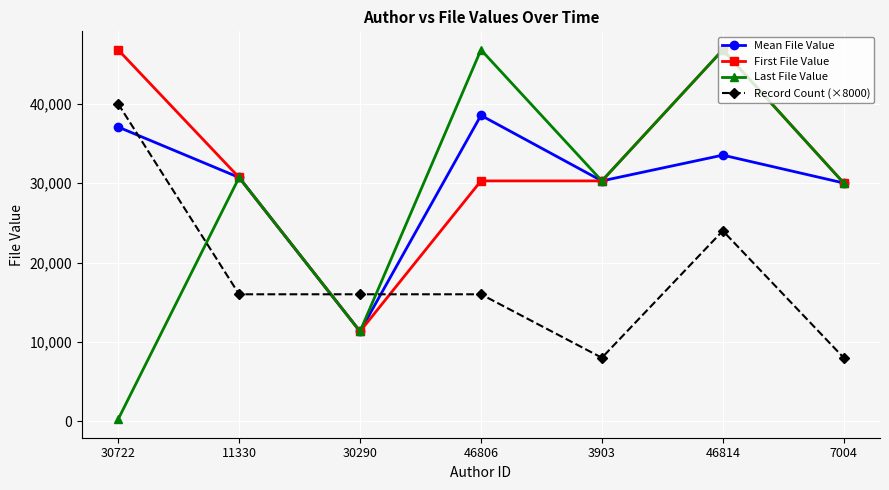

What is the value of the Last File Value point at the 4th from the left?

46814.0